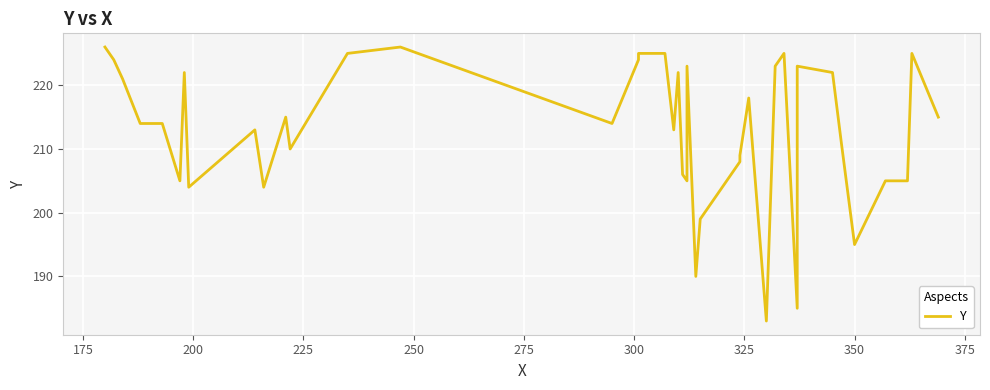

The chart shows a value of 195 at 350. True or false?

True